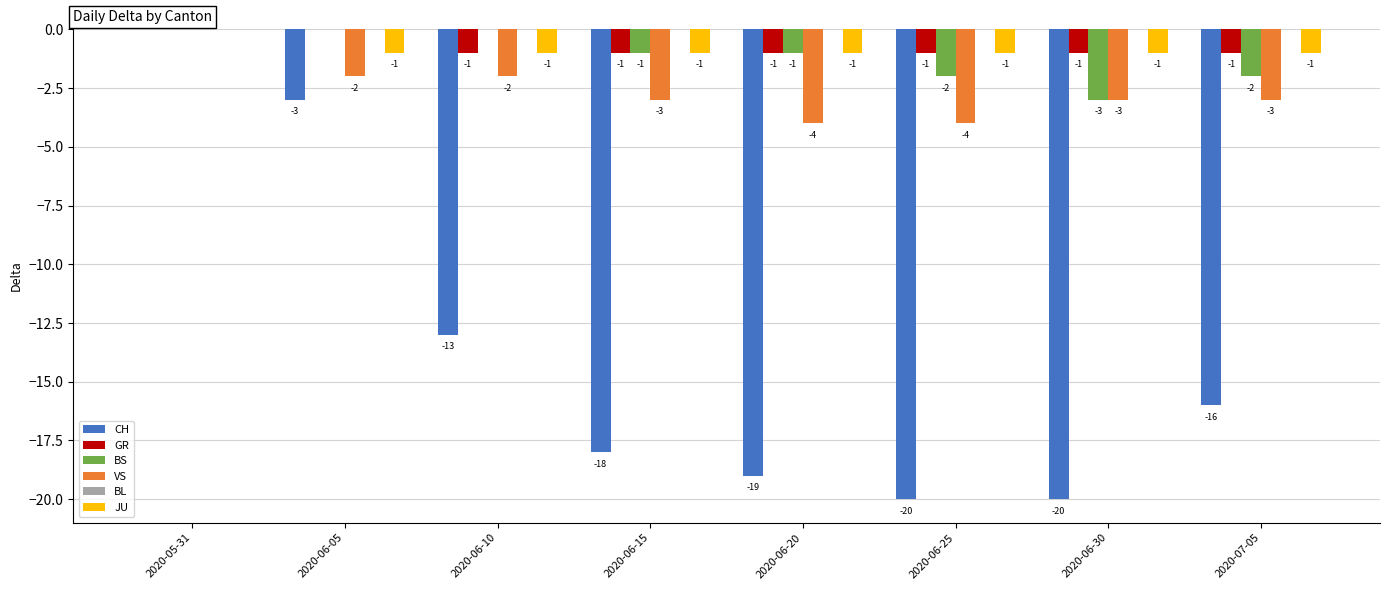

Where does the VS series first go above -3?

2020-05-31